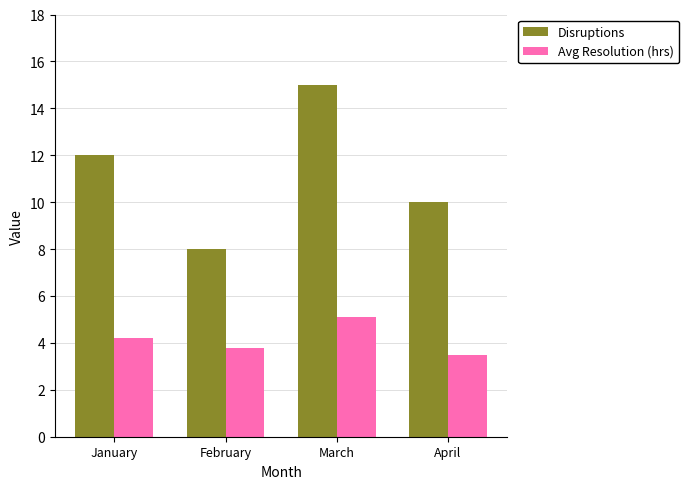

What is the sum of the Avg Resolution (hrs) values at February and January?

8.0